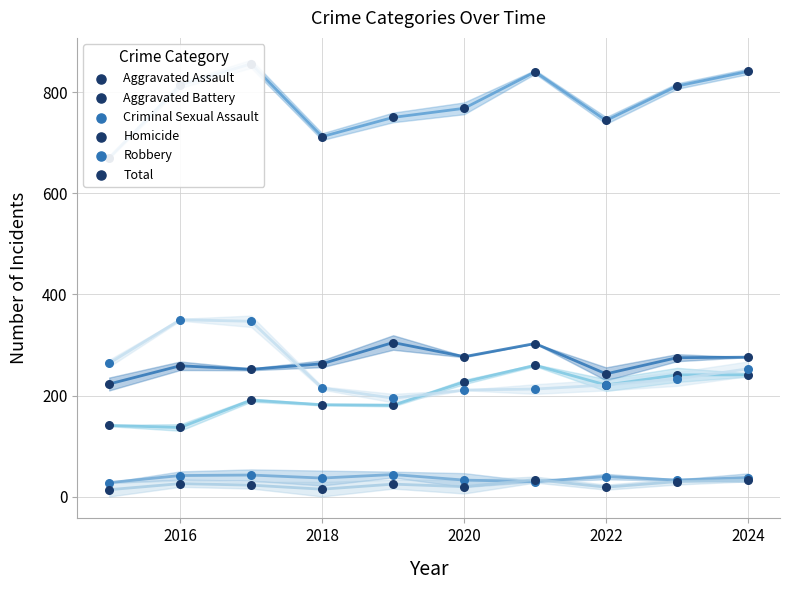

Which series has the largest total across all categories?

Total